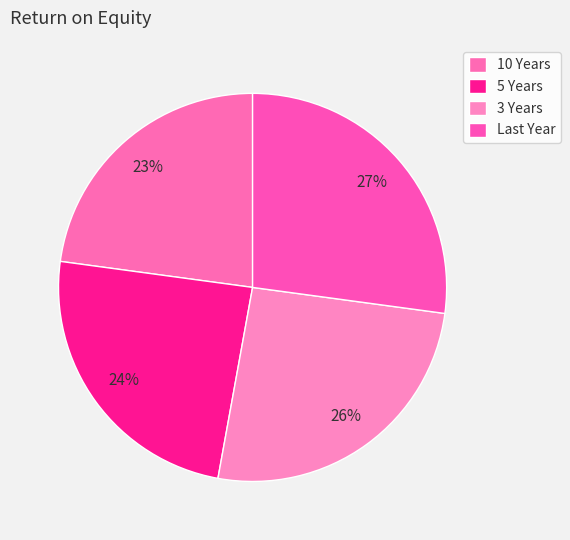

Does any single category account for the majority?

No